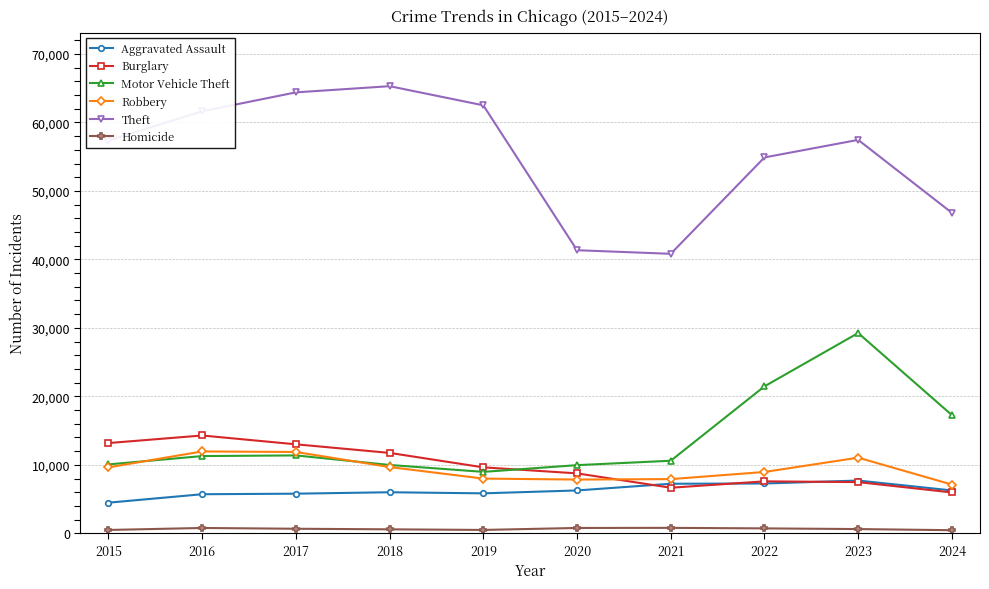

How many lines are shown in the chart?

6